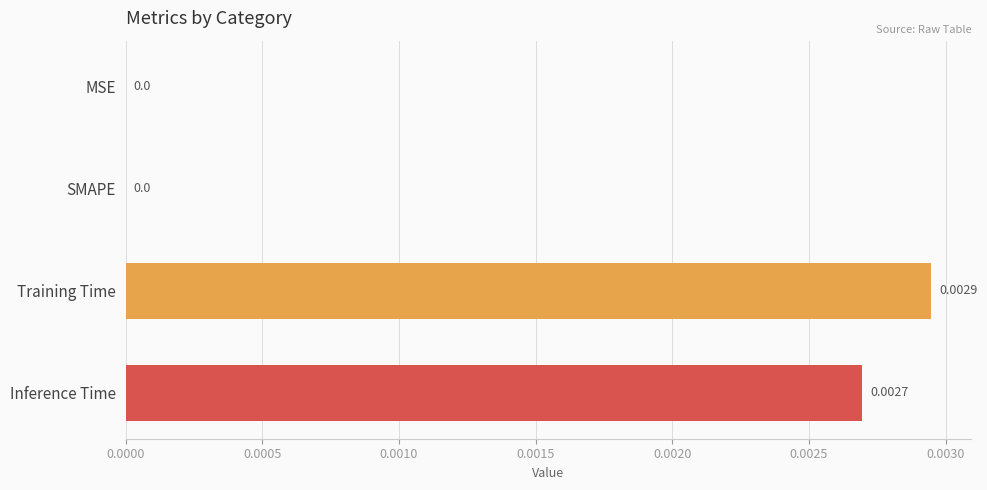

At which category does the chart reach its peak across all series?

Training Time